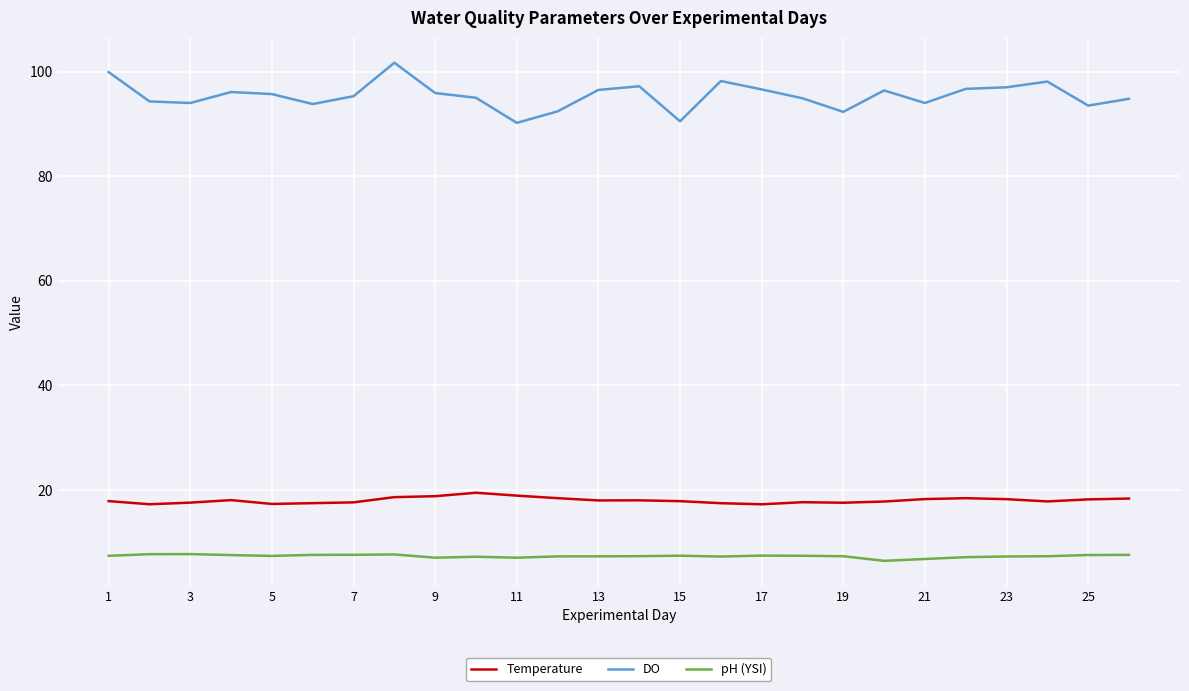

True or false: pH (YSI) and DO cross at least once.

False